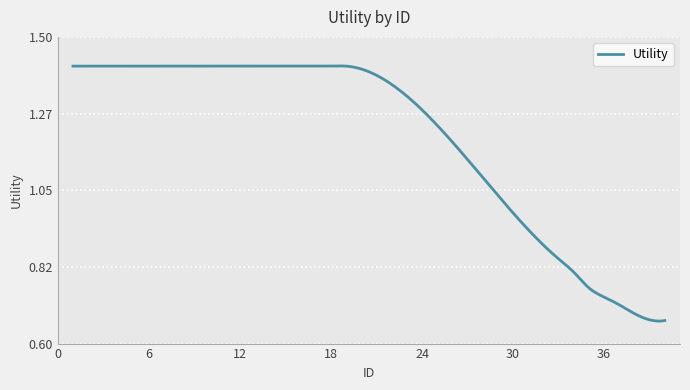

Does the chart display data point markers on the line(s)?

No